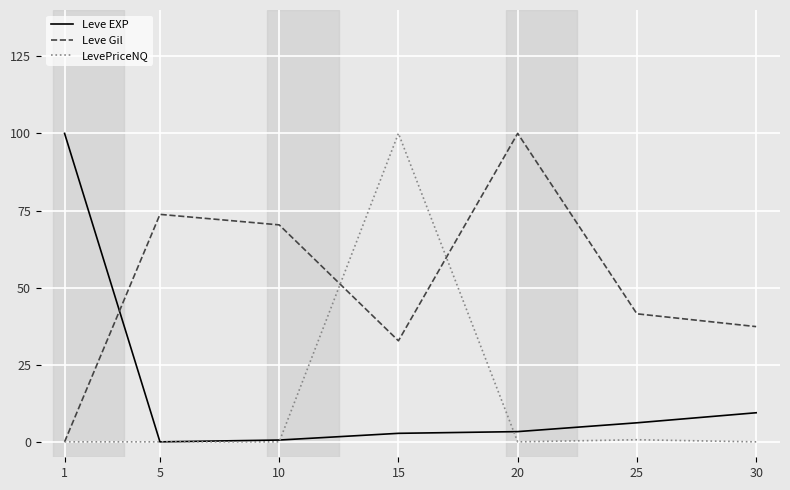

What is the difference between the second highest and second lowest values in the Leve EXP series?

8.8